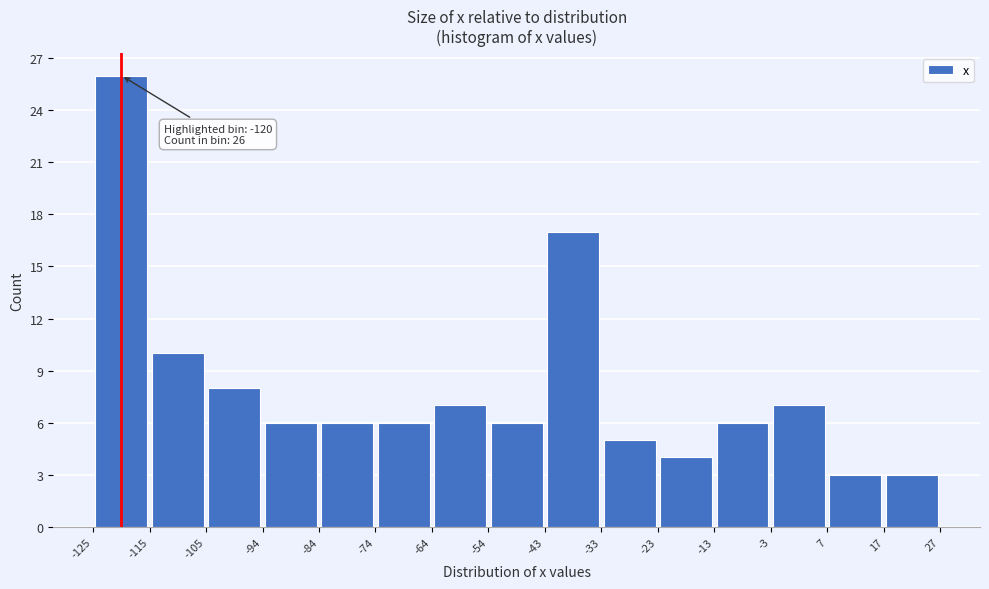

Over which range of the x-axis is the bar tallest?

-125 to -115